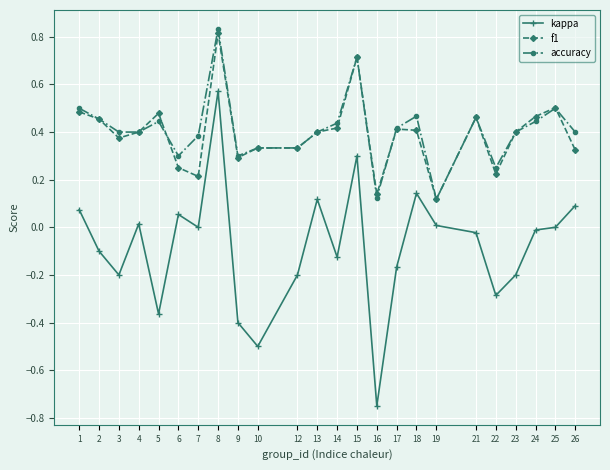

True or false: accuracy and kappa cross at least once.

False